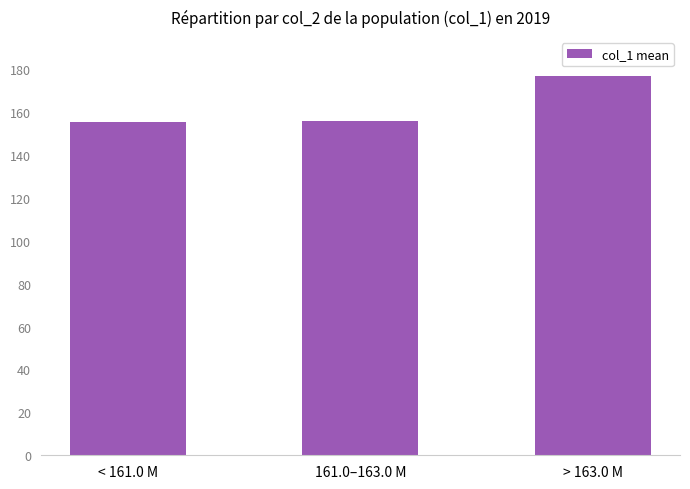

Between > 163.0 M and < 161.0 M, which is larger?

> 163.0 M